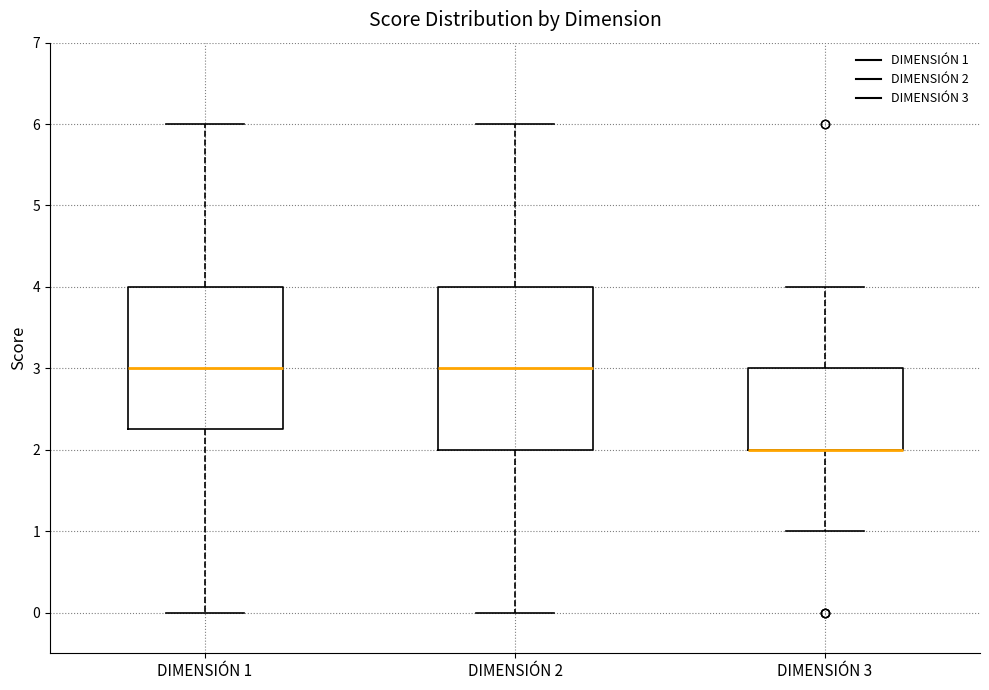

Where does the upper whisker of the box for DIMENSIÓN 2 end on the y-axis? The values are not printed on the chart, so give them approximately, as read against the axis.

6.0